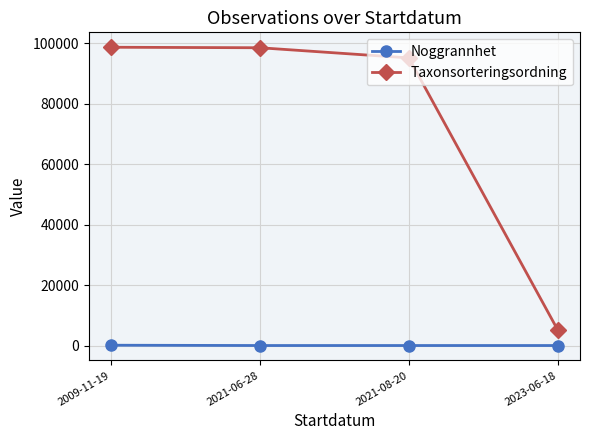

True or false: Noggrannhet has a value of 25.0 at 2021-08-20.

True